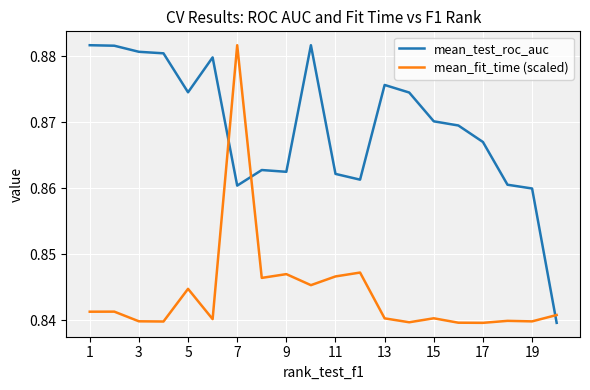

List the series in order of their overall mean, lowest first.

mean_fit_time (scaled), mean_test_roc_auc